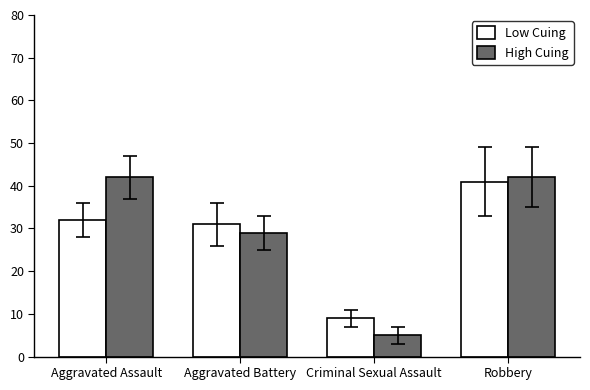

What is the sum of all High Cuing values?

118